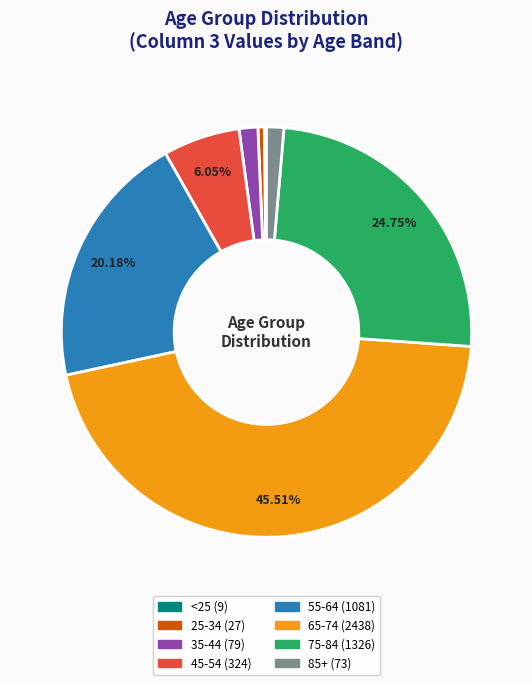

Is there a majority slice in this chart?

No